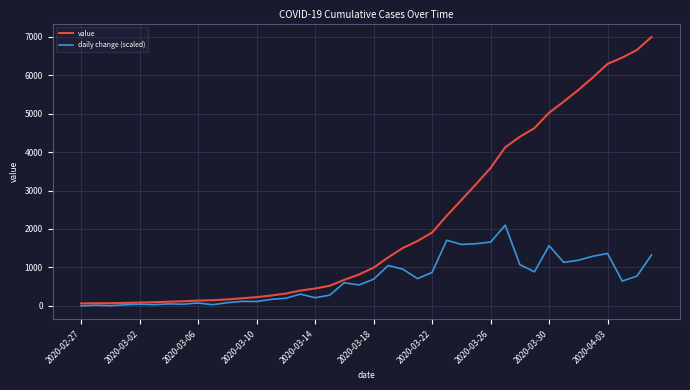

Which series has the largest total across all categories?

value